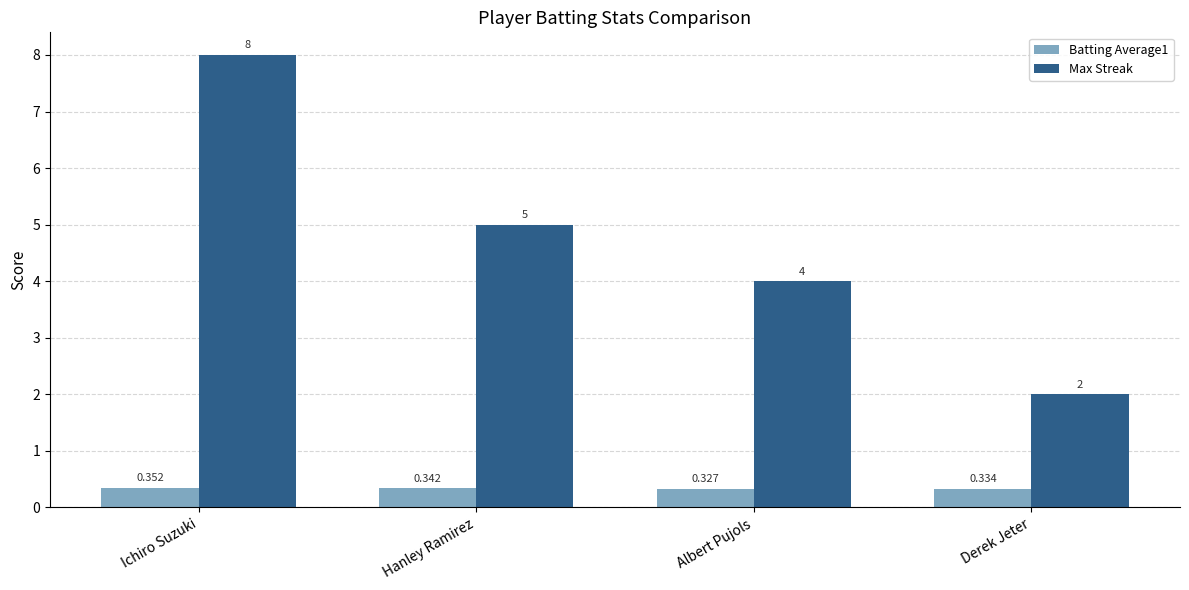

At which label does Max Streak reach its minimum?

Derek Jeter